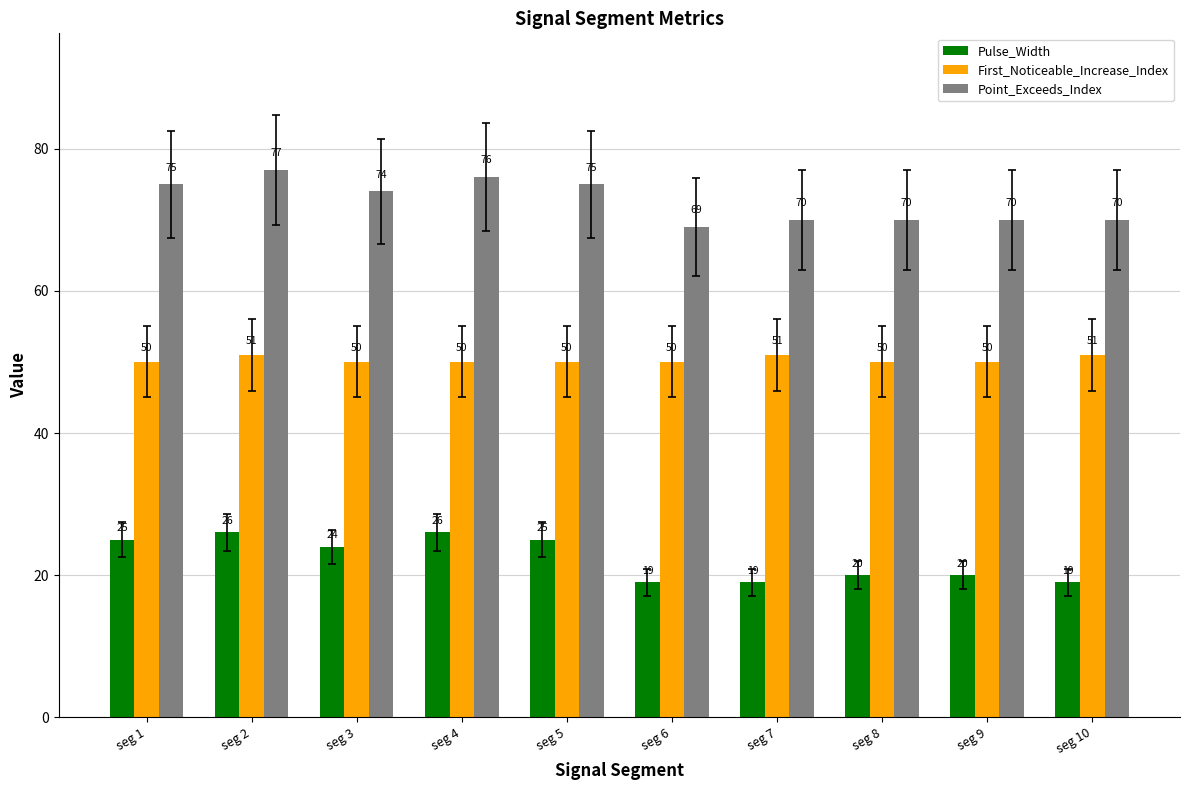

What is the average value of the First_Noticeable_Increase_Index series?

50